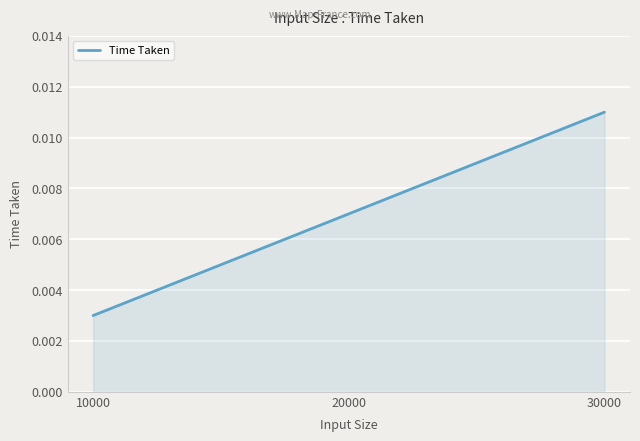

Where is the data nearest to the value 0?

10000